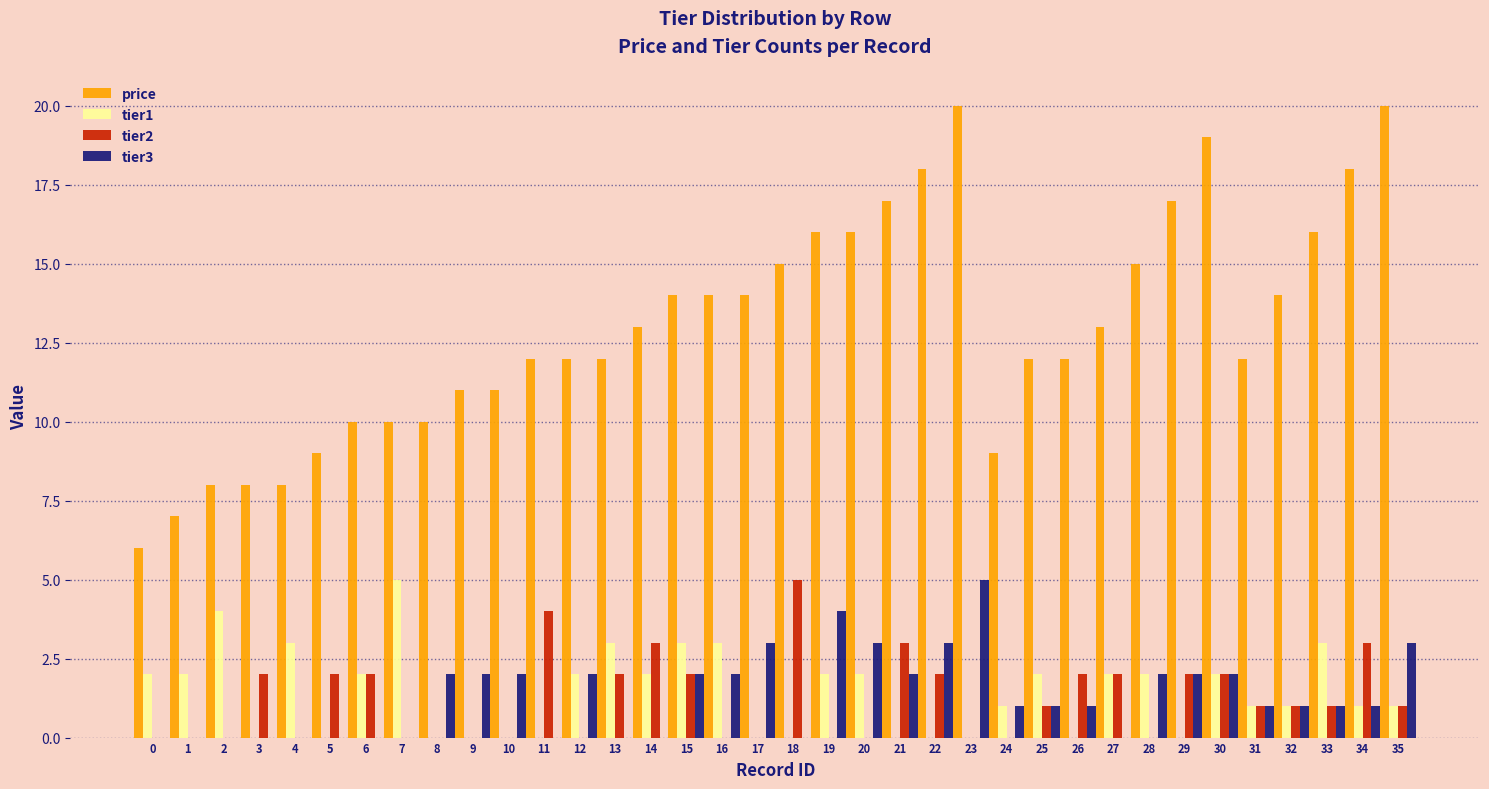

How many data points does each series have?

36